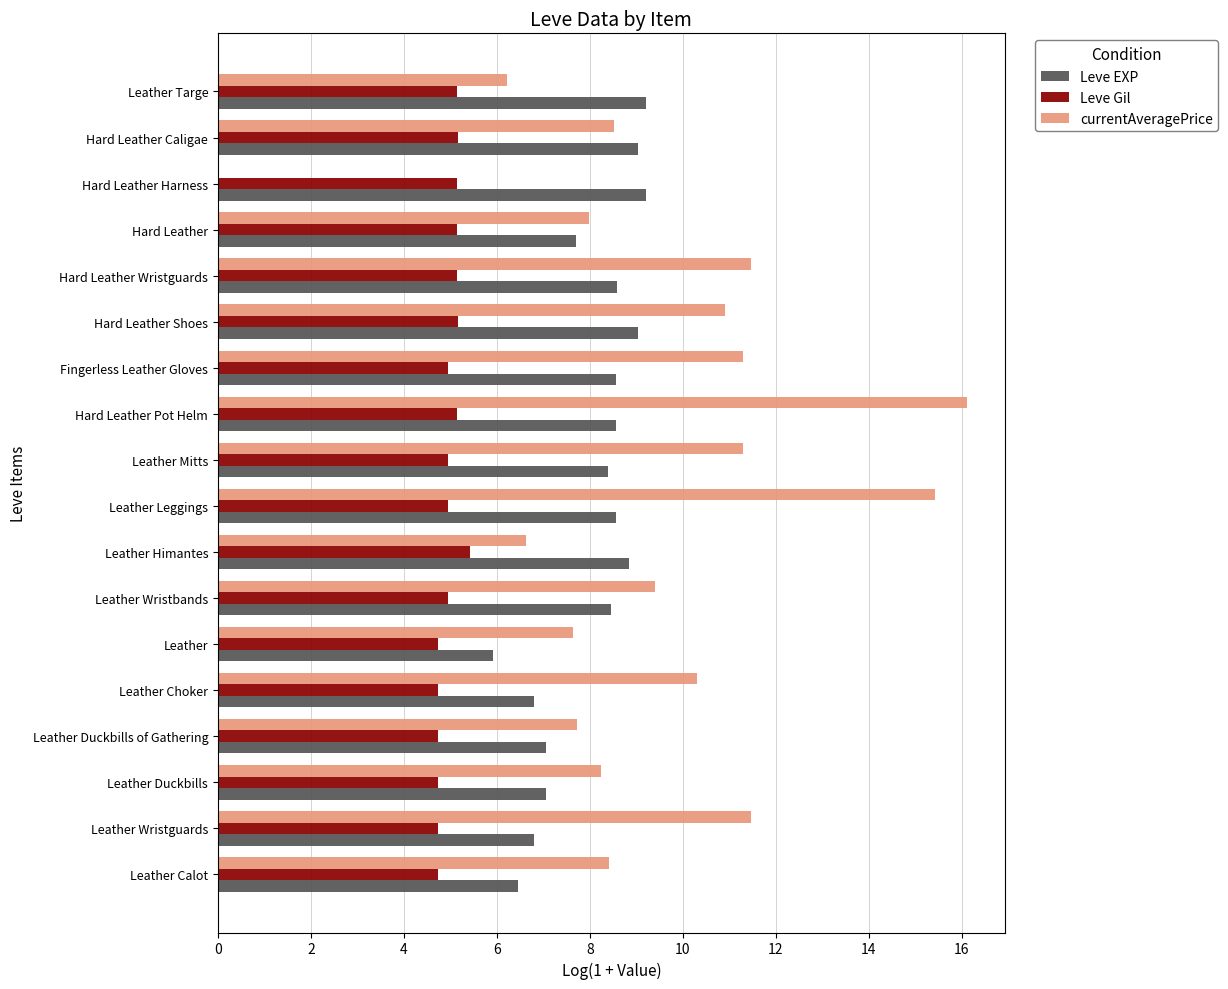

The Leve EXP series shows 5.7 at Leather Wristbands. True or false?

False